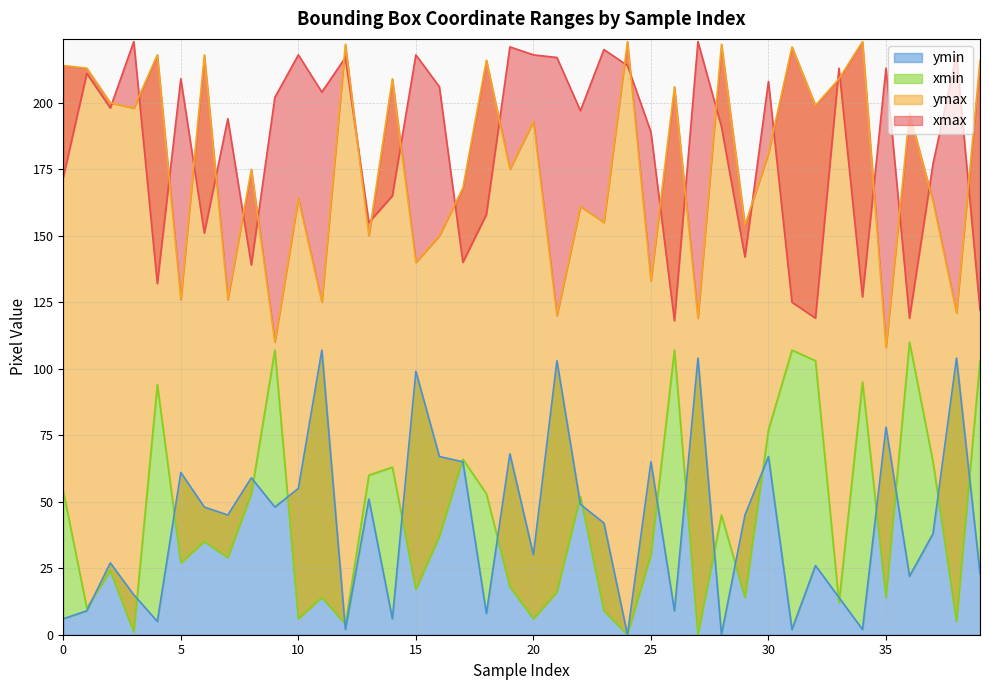

Rank the series by their maximum value, from lowest to highest.

ymin, xmin, xmax, ymax